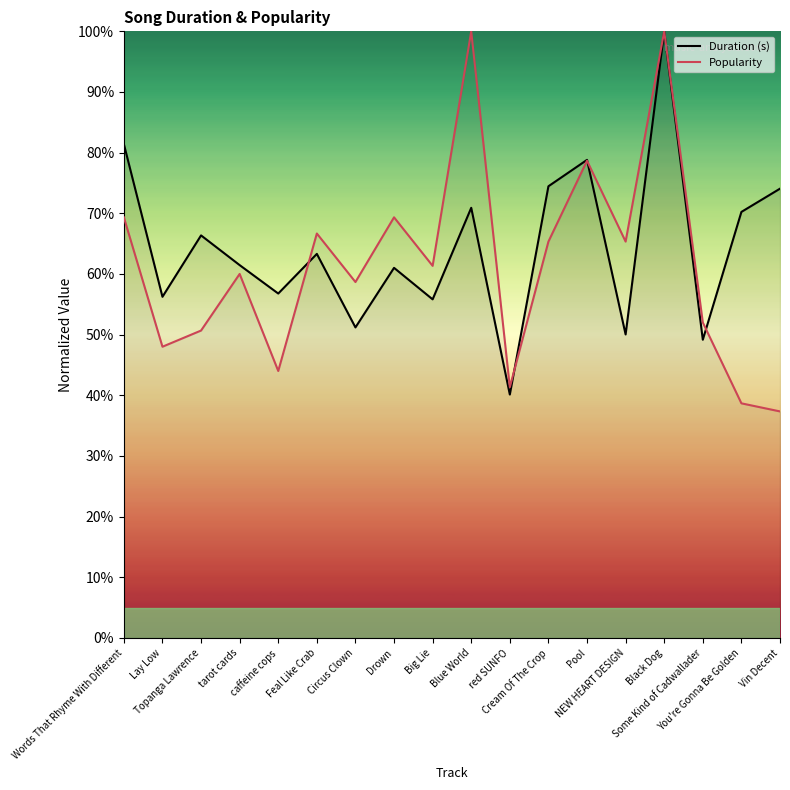

Is it true that Popularity equals 30.9 at Circus Clown?

False